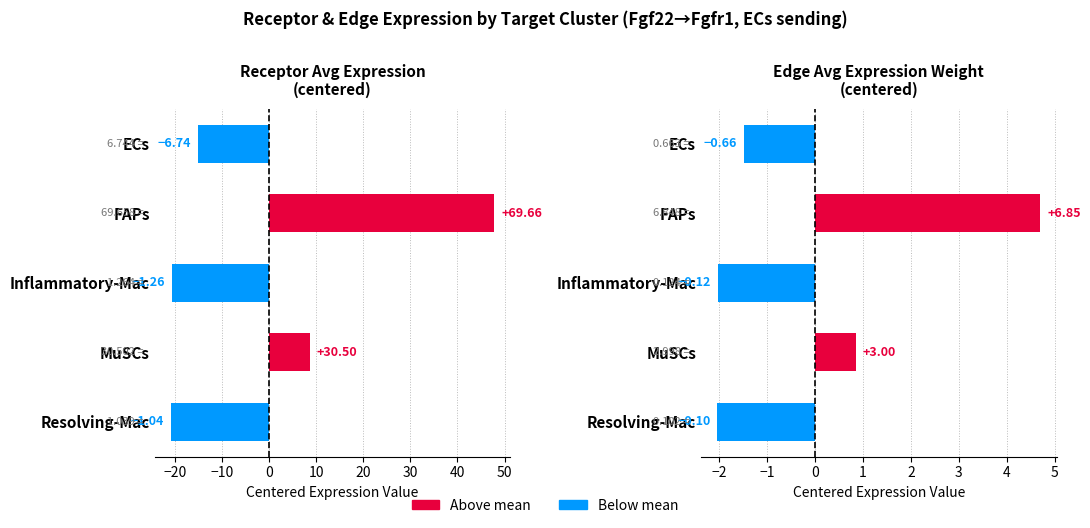

What position from the left is Inflammatory-Mac?

3